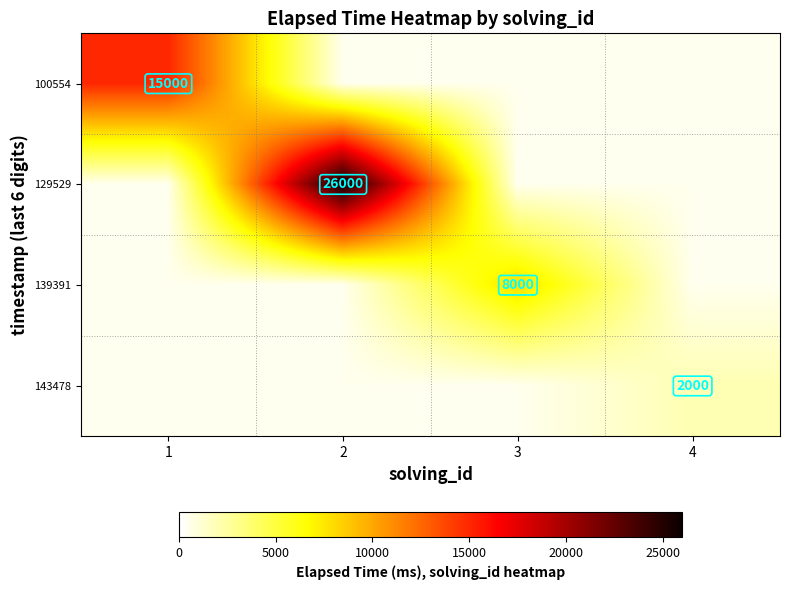

Is it true that 129529 equals 26000 at 2?

True